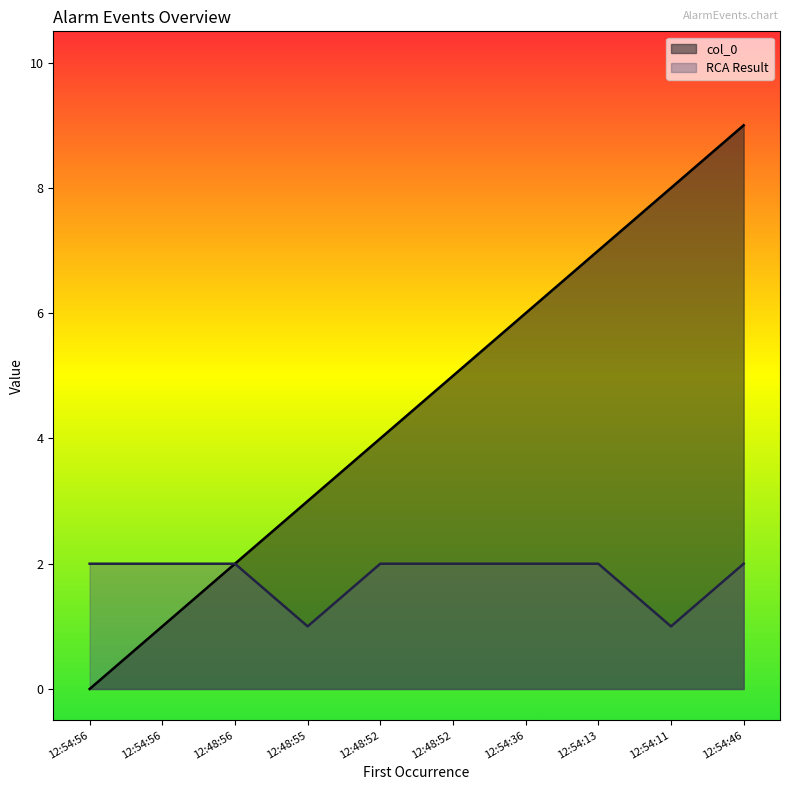

What is the difference between the maximum and minimum values in the RCA Result series?

1